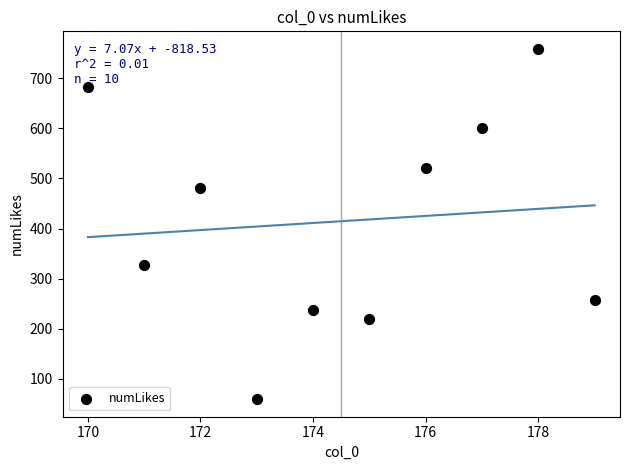

What is the average X value?

174